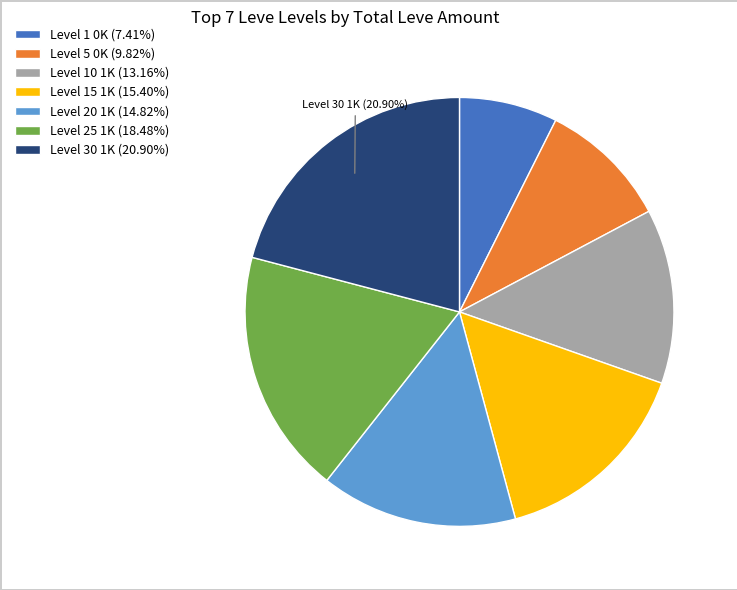

Is there a majority slice in this chart?

No